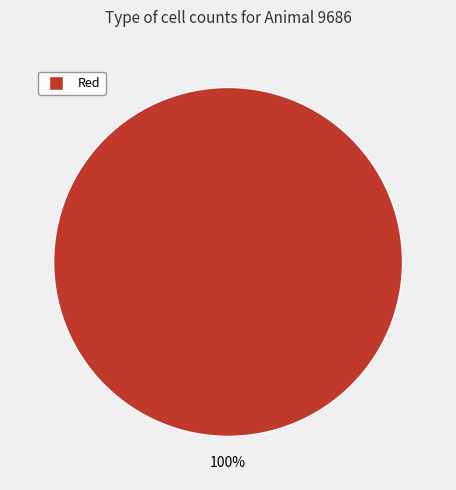

Does any single category account for the majority?

Yes